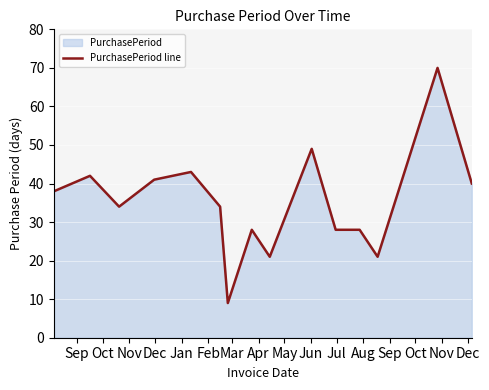

How many categories are shown in the chart?

15